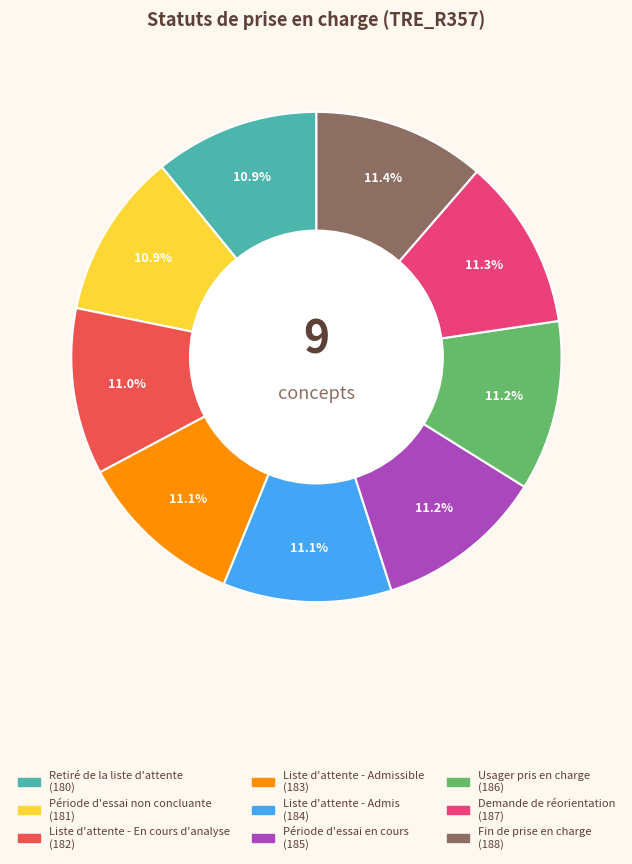

Does any single category account for the majority?

No